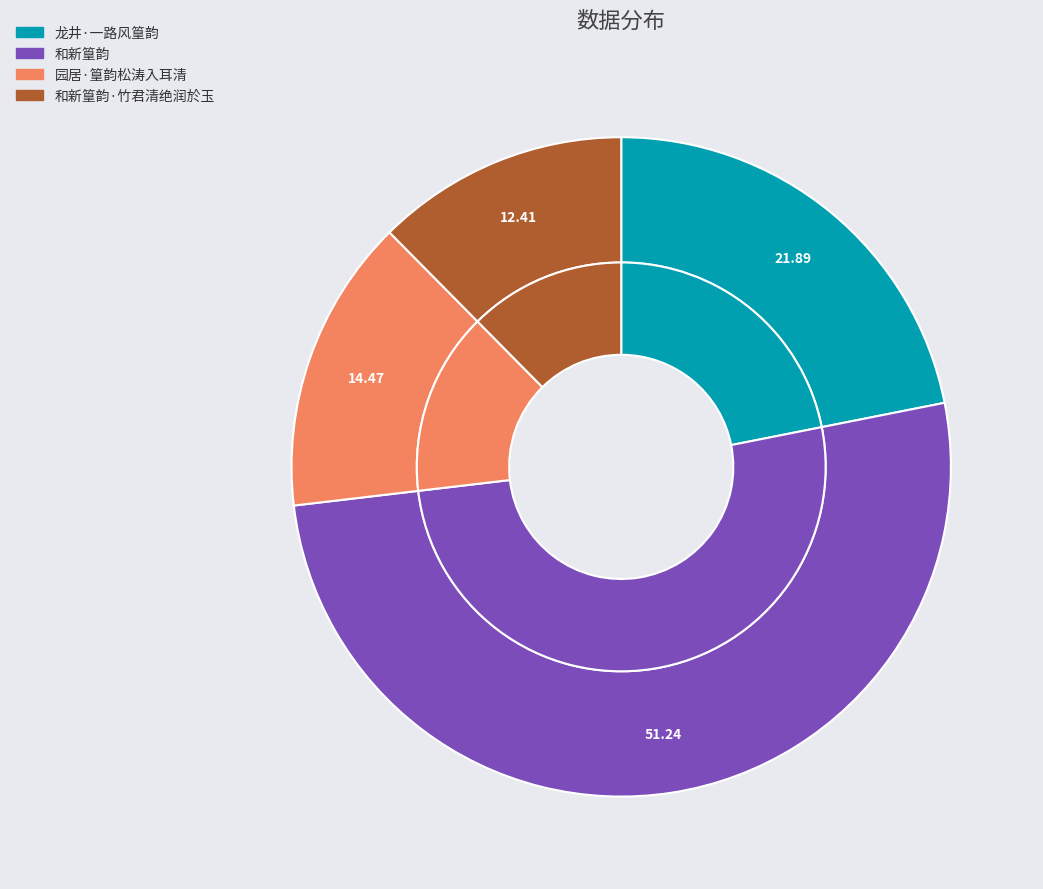

How many segments does this pie chart have?

4